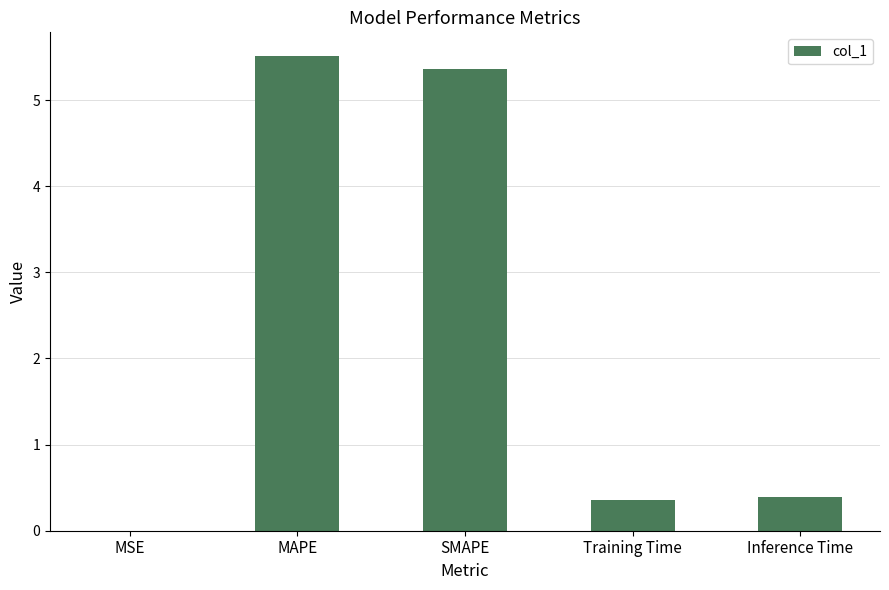

True or false: the data shows 0.6 at Training Time.

False